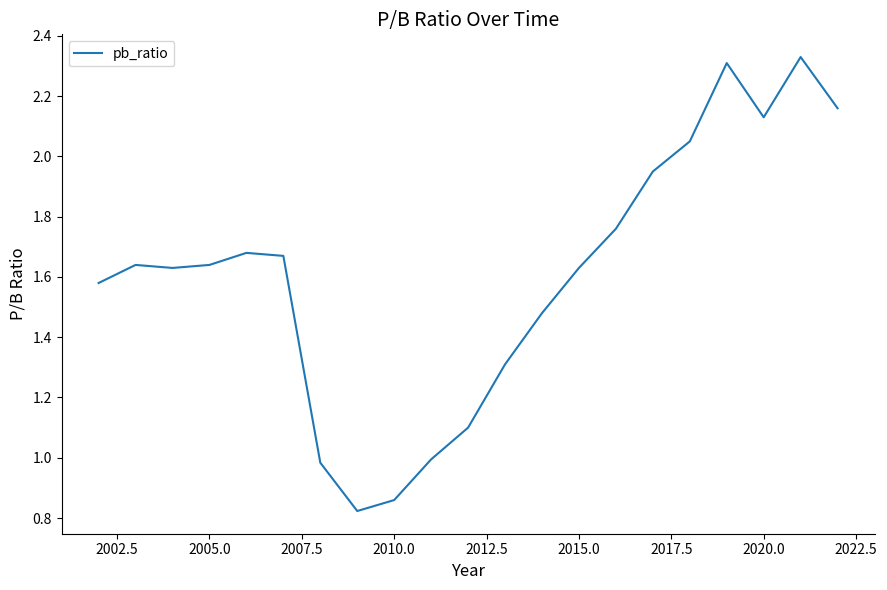

How many lines are shown in the chart?

1